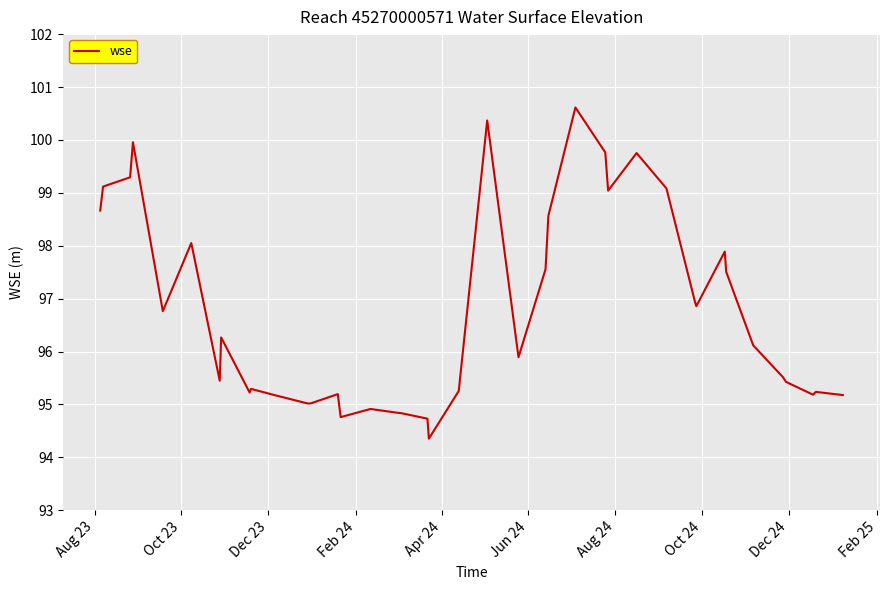

What is the maximum value shown in the chart?

100.6